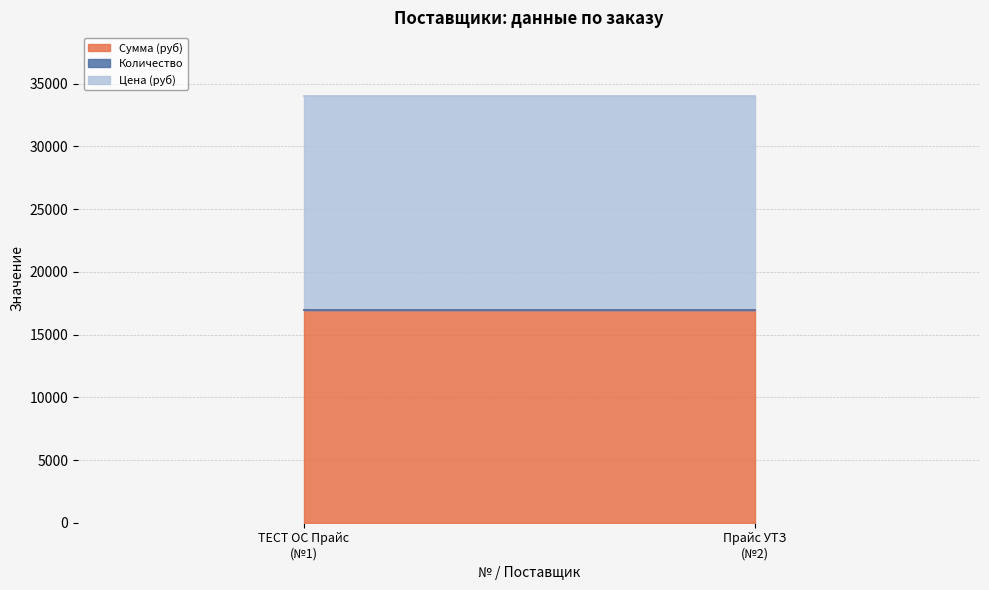

What is the total value across all series at 1?

34001